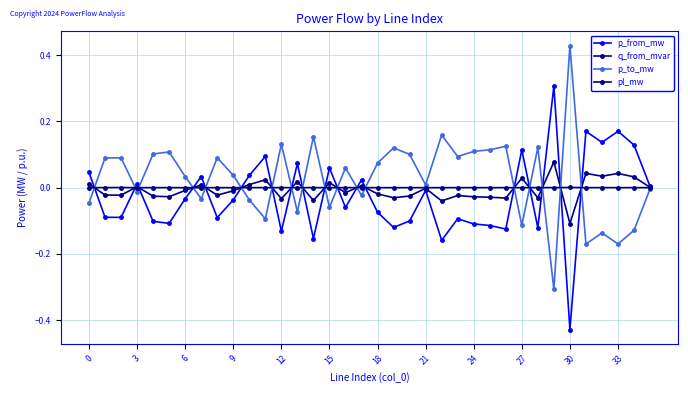

At which category is the sum across all series the highest?

29